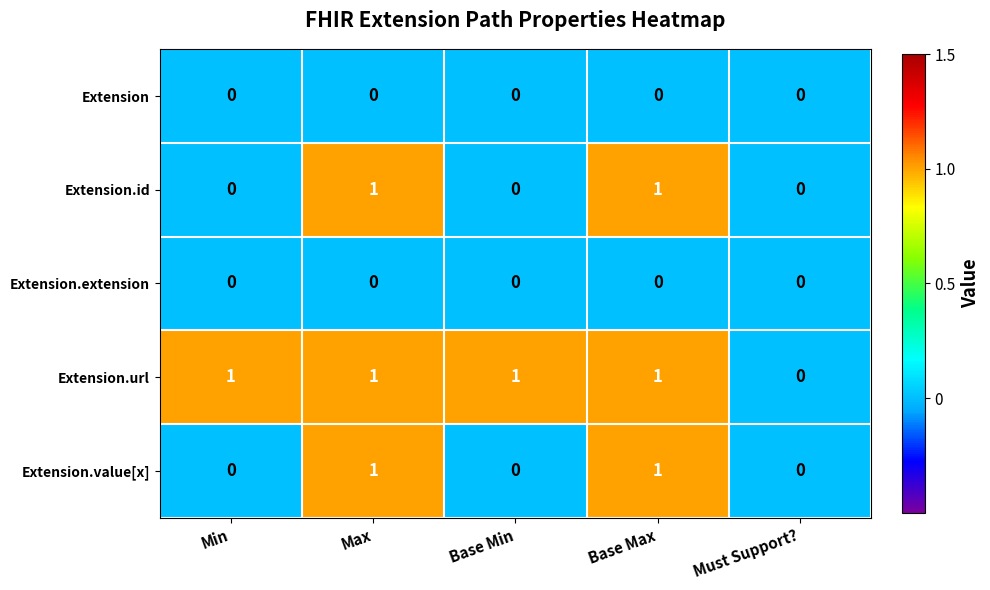

Between Base Min and Must Support?, which series saw the biggest shift?

Extension.url